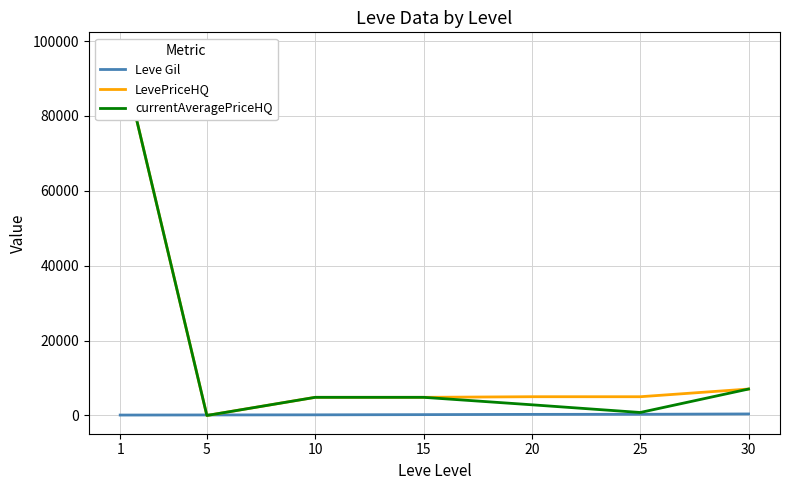

How many data points does each series have?

7